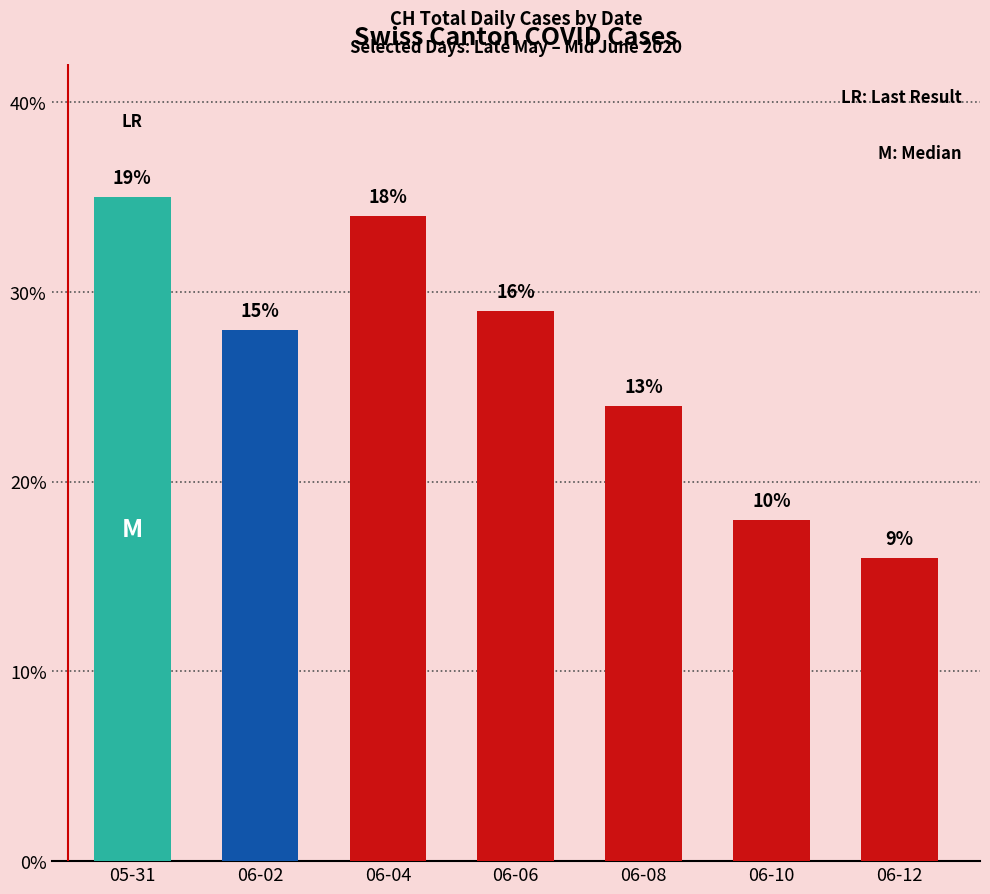

Reading left to right, what are all the values shown in this chart?

35	28	34	29	24	18	16